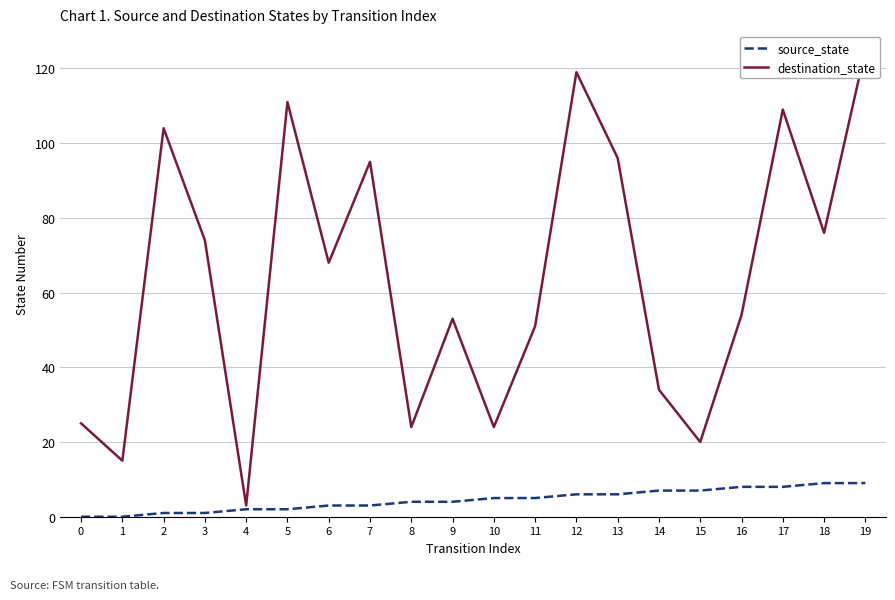

What value does the destination_state series have at 11, to the nearest 5?

50